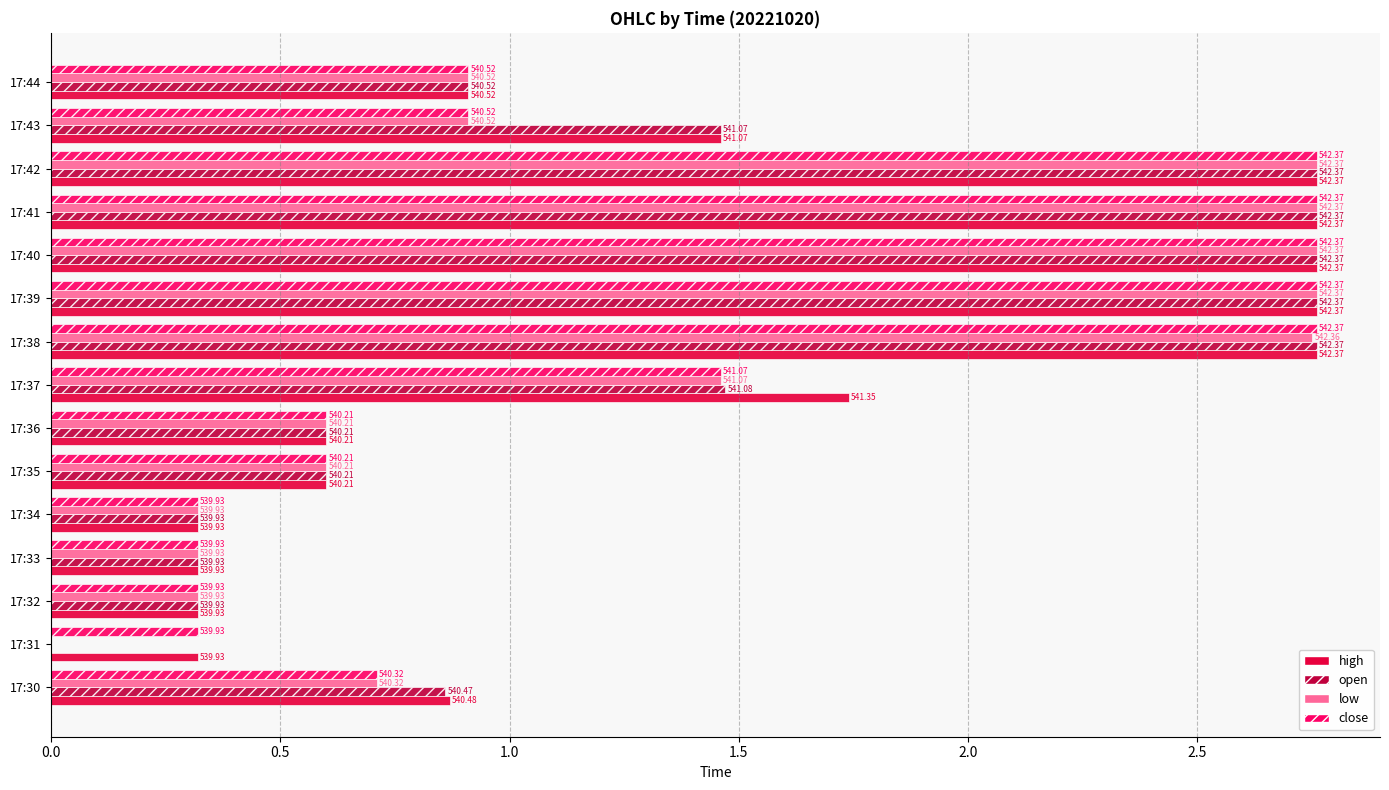

What are all the series names shown in the legend?

high, open, low, close